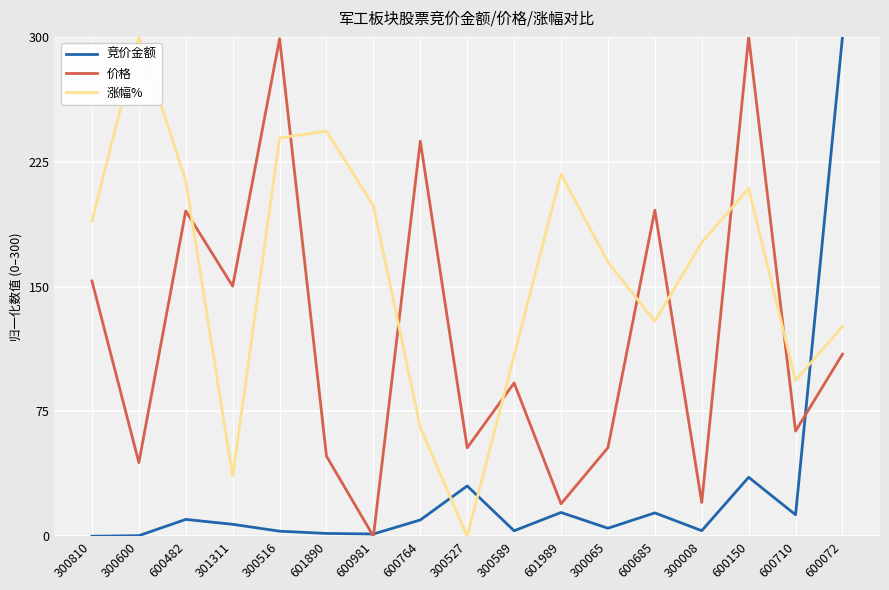

What position from the left is 600150?

15